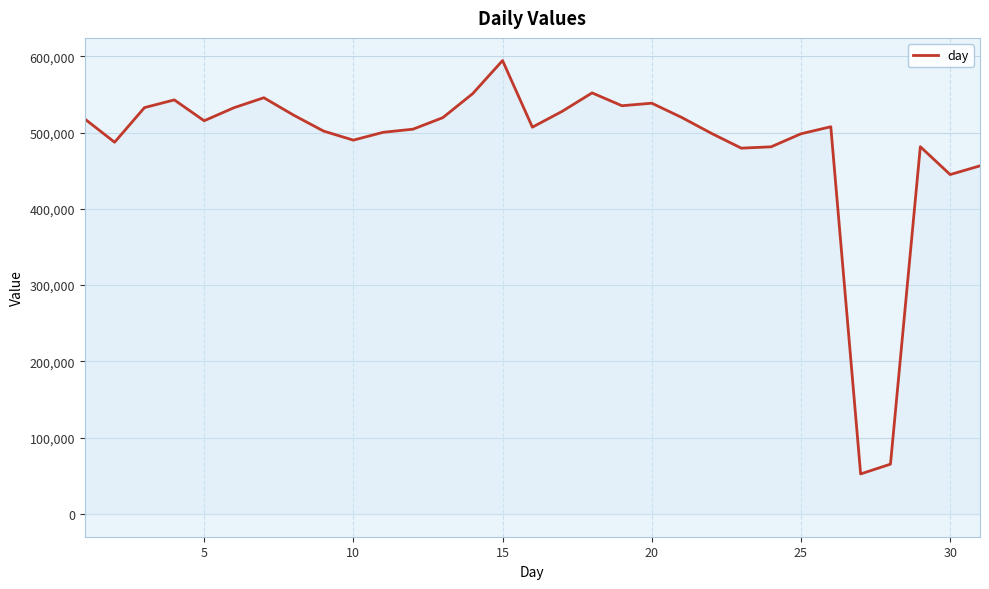

How many categories are shown in the chart?

31